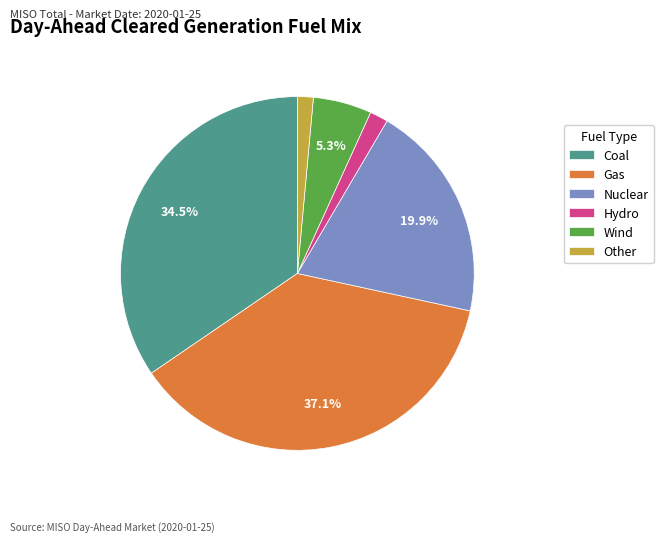

Does Nuclear account for over 50% of the chart?

No